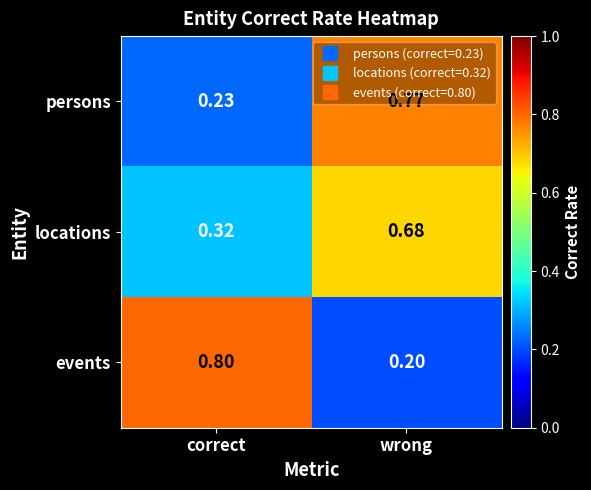

Which category has the lowest value across all series?

wrong